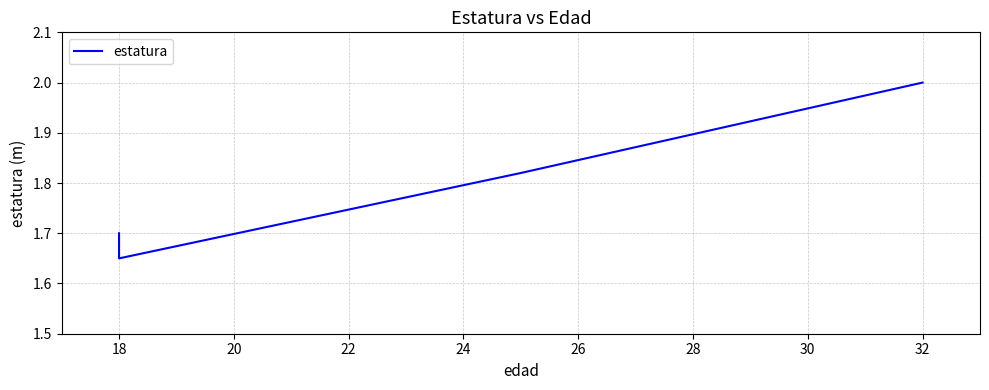

At which category does the data reach its first local valley?

18